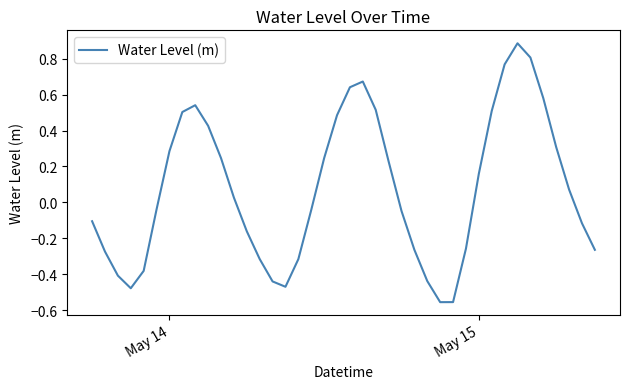

What is the maximum value shown in the chart?

0.9